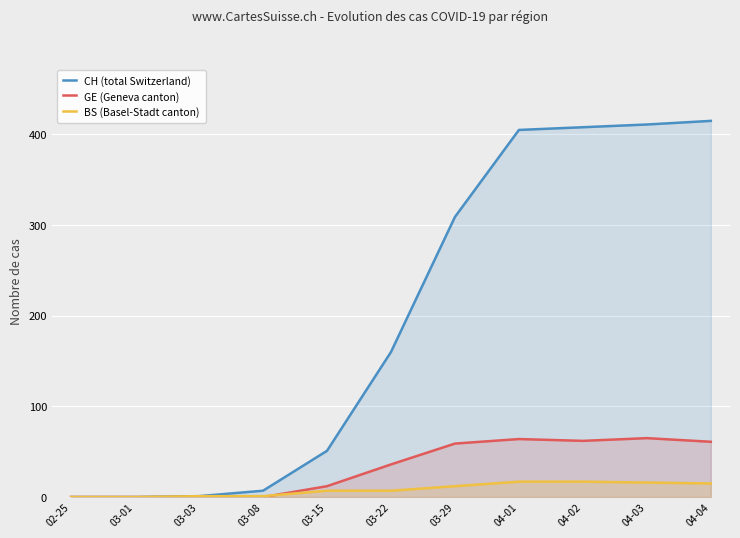

What is the maximum value shown in the chart?

415